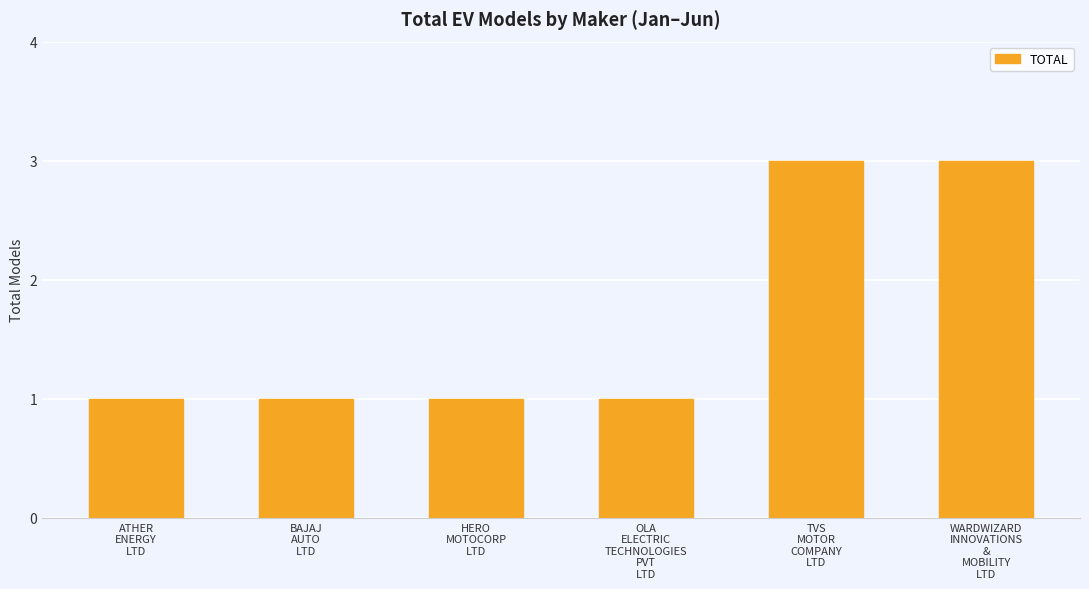

Does the chart contain stacked bars?

No